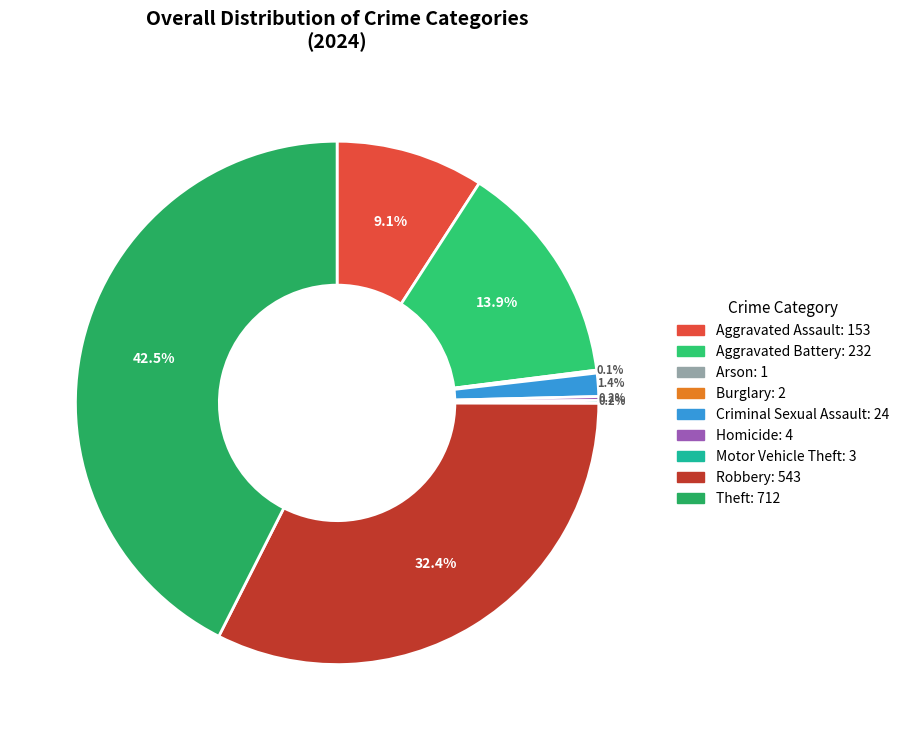

To the nearest percent, what is the average slice percentage?

11%